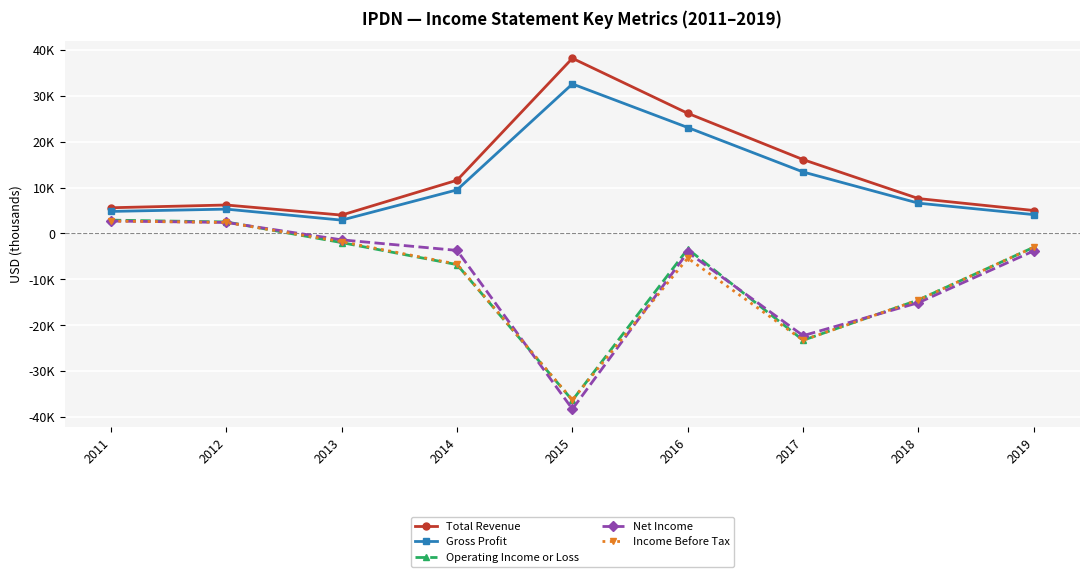

Rank the series by their maximum value, from highest to lowest.

Total Revenue, Gross Profit, Operating Income or Loss, Net Income, Income Before Tax